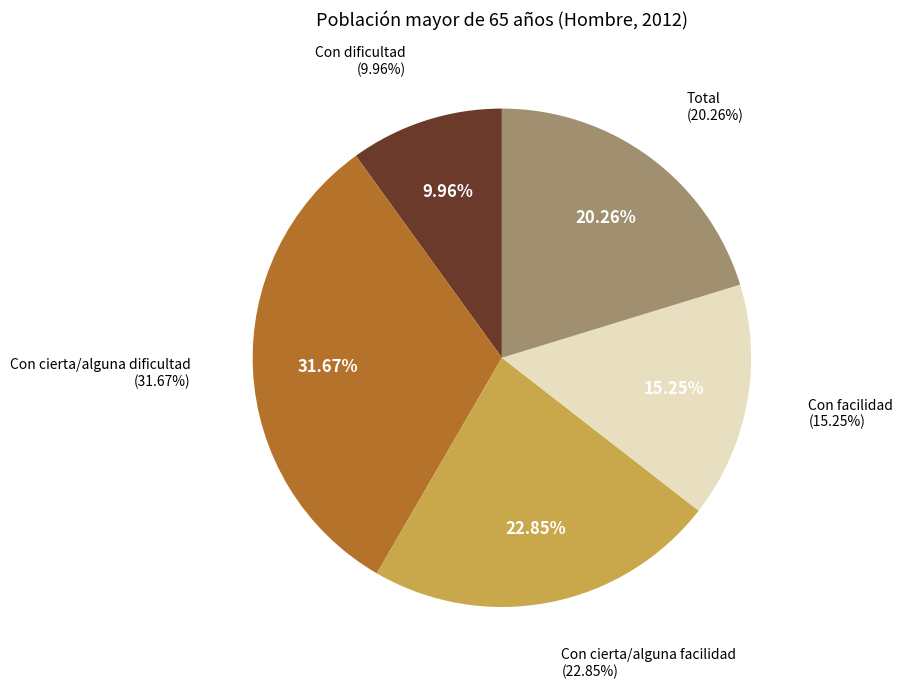

Rank the categories by value from lowest to highest.

Con dificultad, Con facilidad, Total, Con cierta/alguna facilidad, Con cierta/alguna dificultad